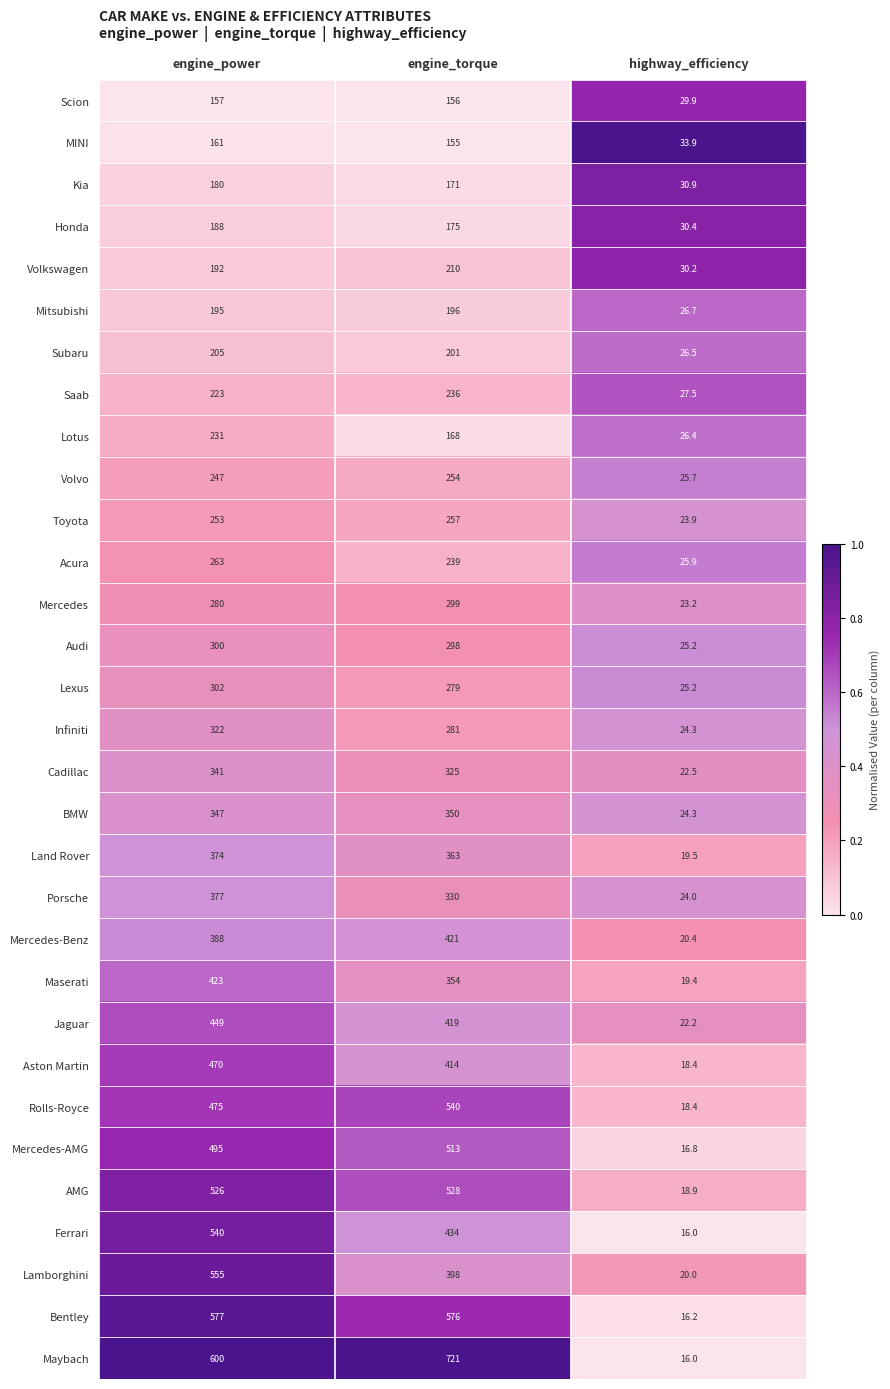

Which series has the largest total across all categories?

Maybach